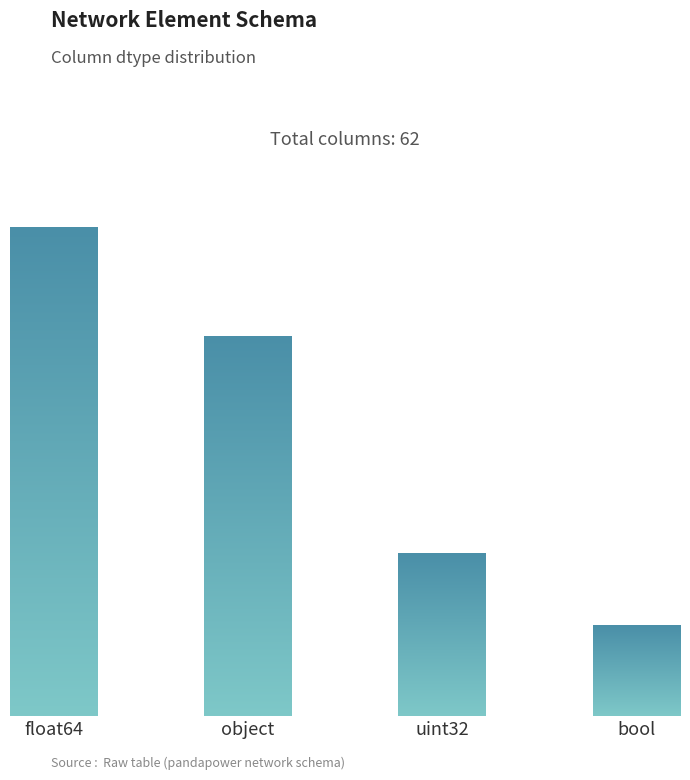

Reading left to right, extract all data points from this chart.

27	21	9	5